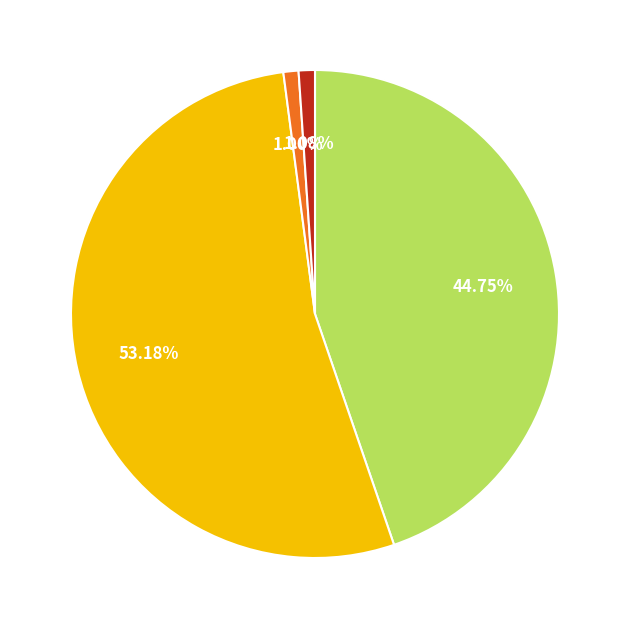

Does any single category account for the majority?

Yes